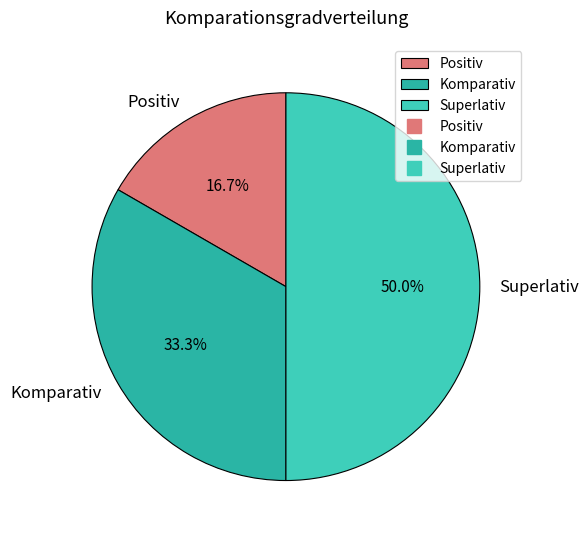

To the nearest percent, what is the combined percentage of Komparativ and Positiv?

50%